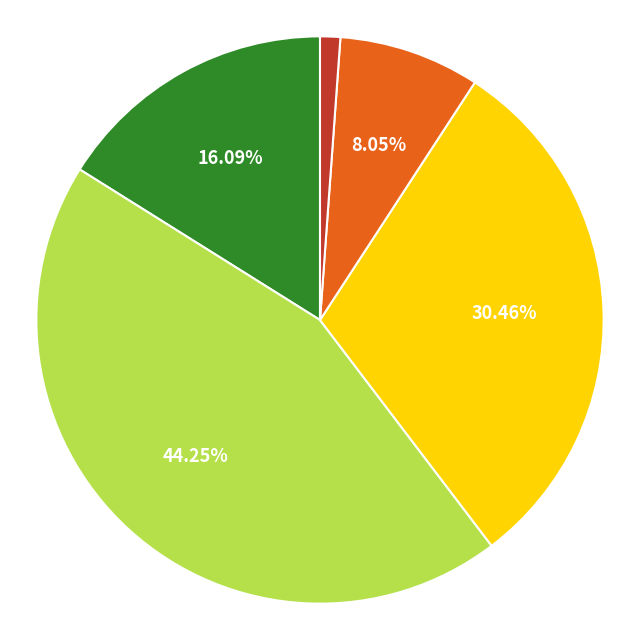

Is there any slice that represents more than half of the pie?

No